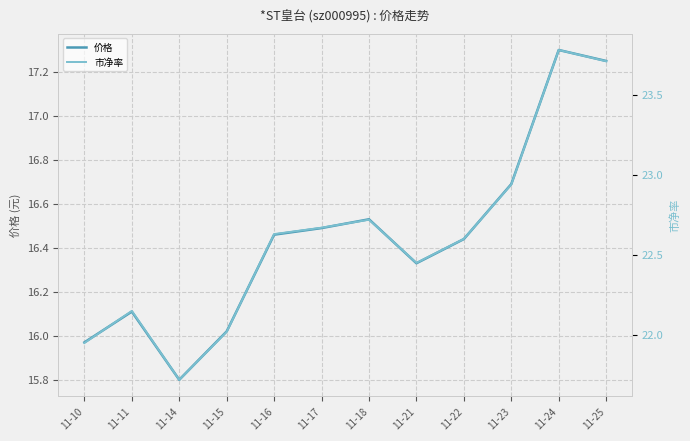

How many interior local peaks does the 市净率 series have?

3